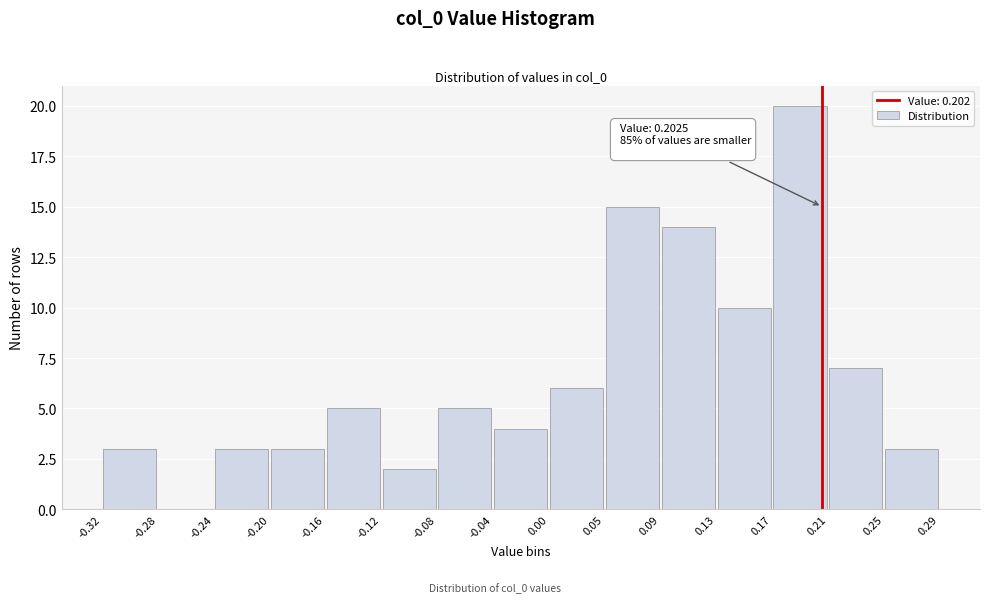

Which range on the x-axis has the tallest bar?

0.17 to 0.21